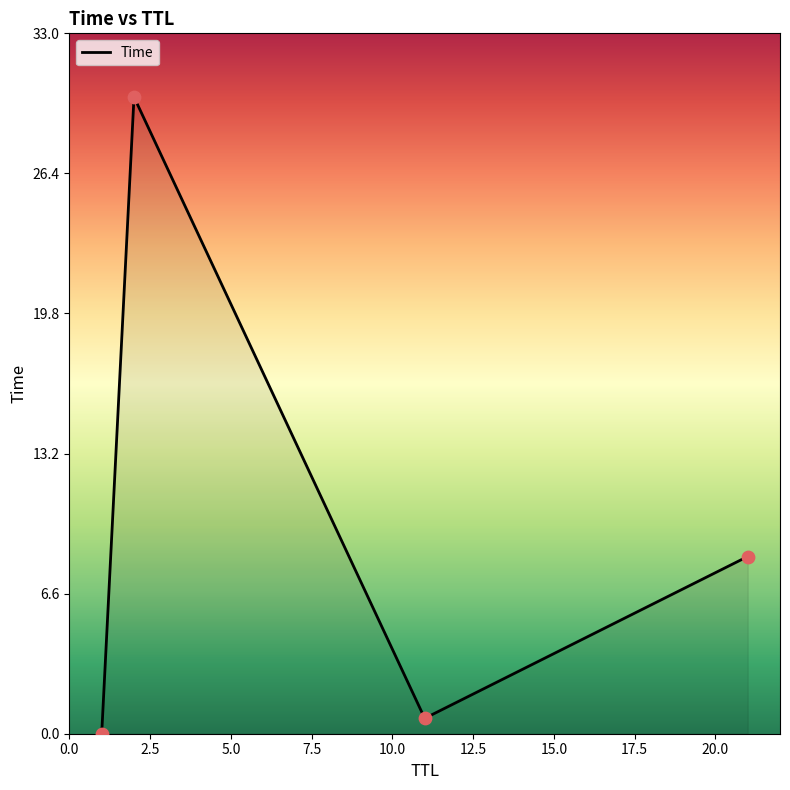

What is the maximum value shown in the chart?

30.0